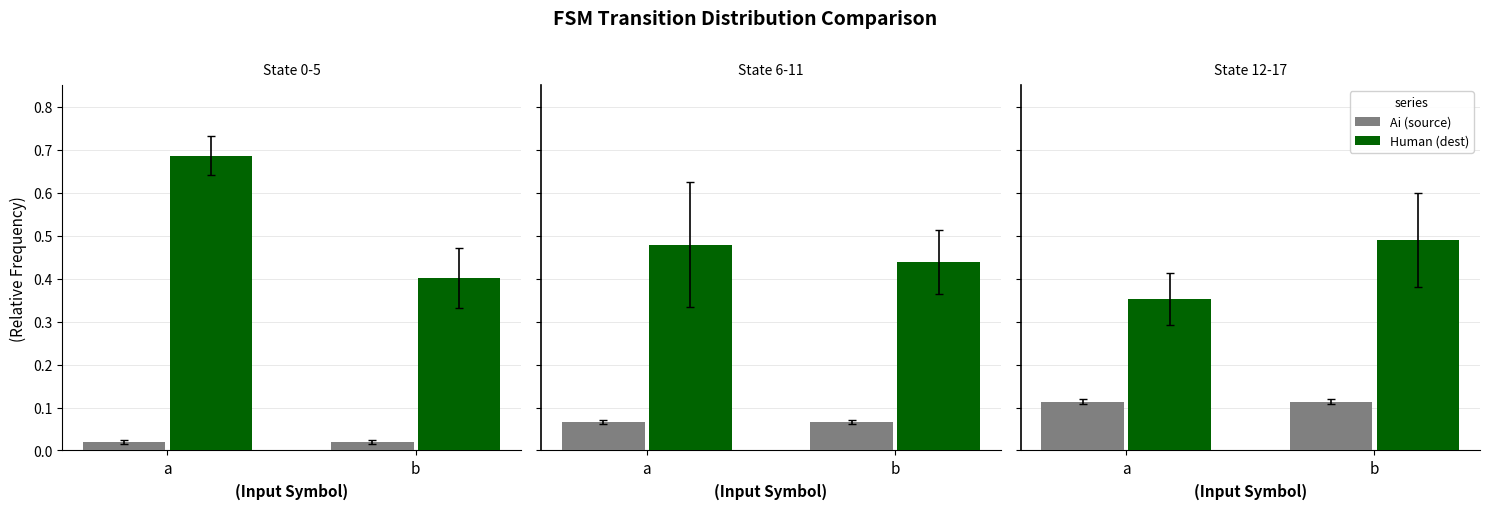

What is the average value of the Ai (source) series?

0.1